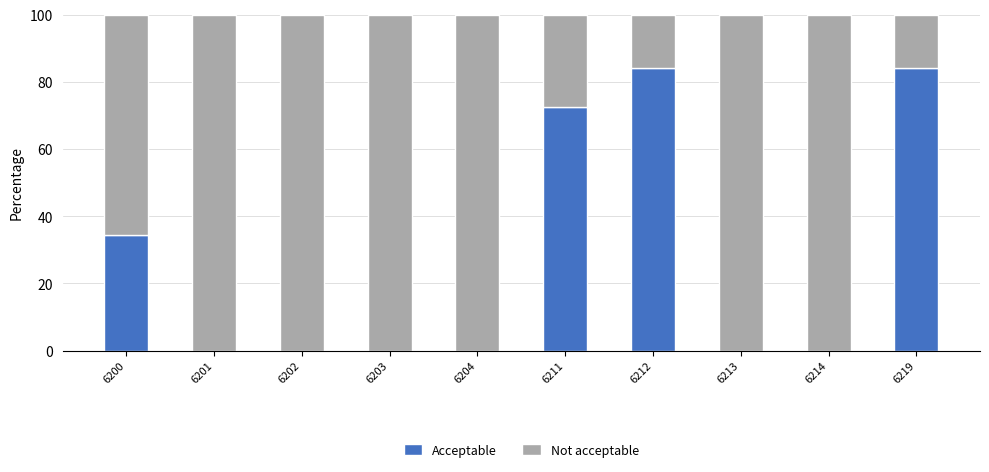

What is the sum of all Acceptable values?

275.3